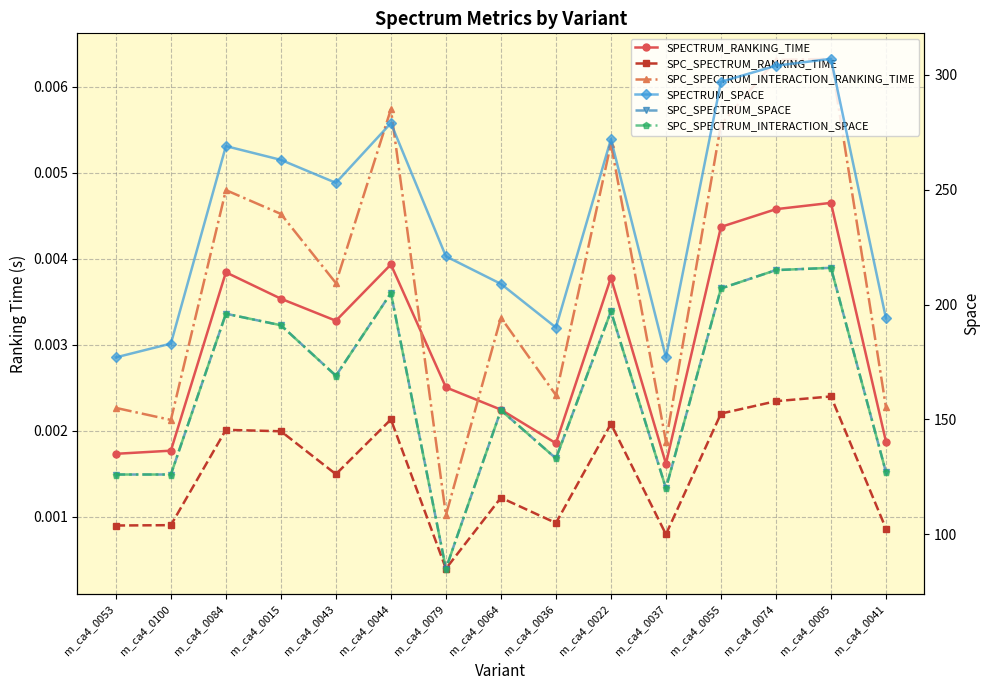

Read the SPC_SPECTRUM_INTERACTION_SPACE value at m_ca4_0100.

126.0